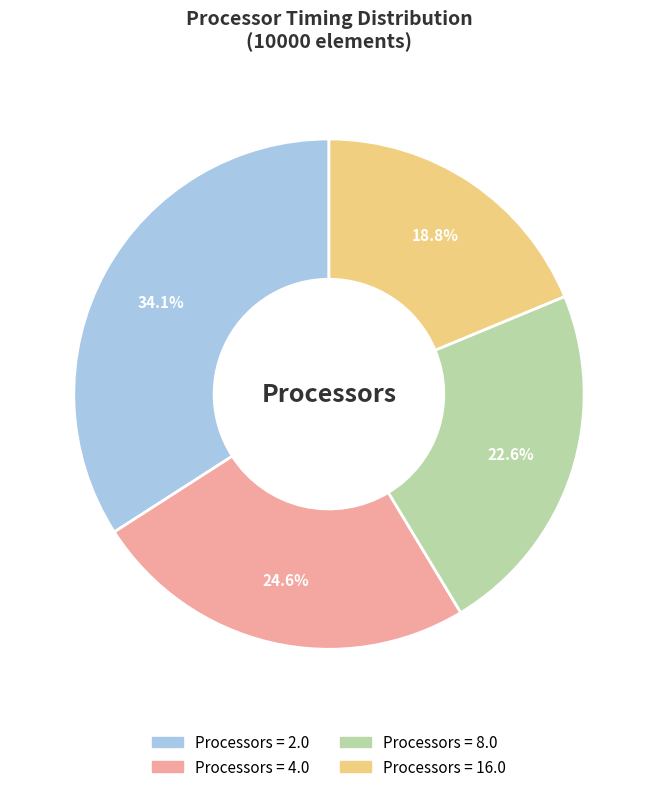

Is there a majority slice in this chart?

No